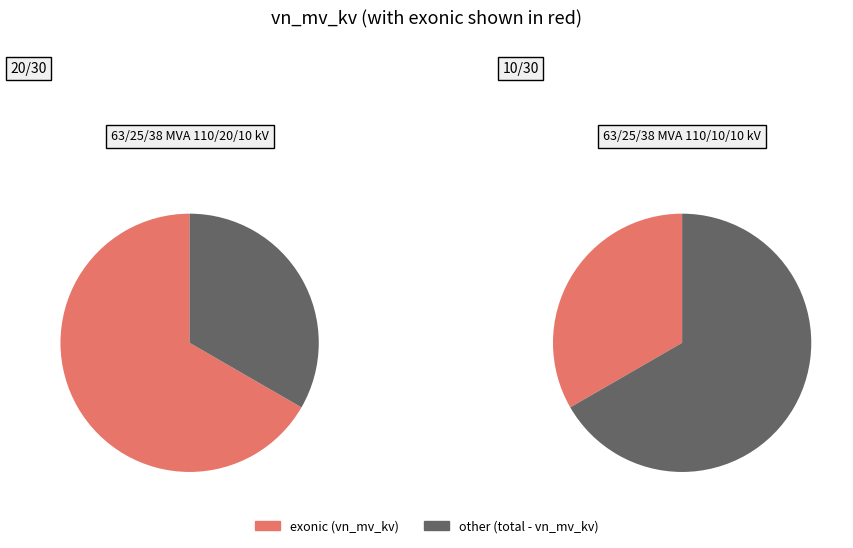

What percentage is the 63/25/38 MVA 110/20/10 kV slice, to the nearest percent?

67%